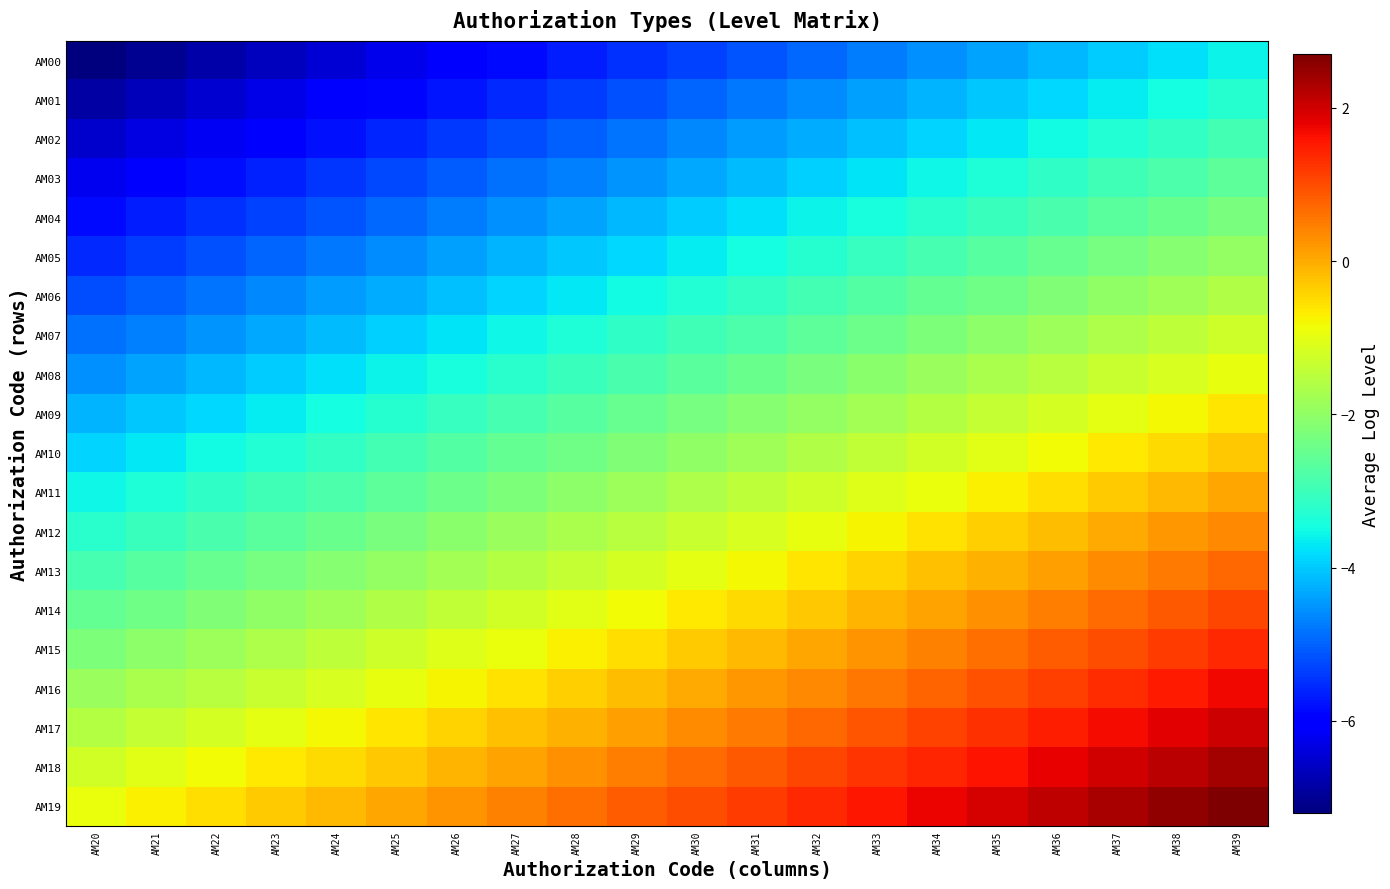

Count the number of categories in the chart.

20